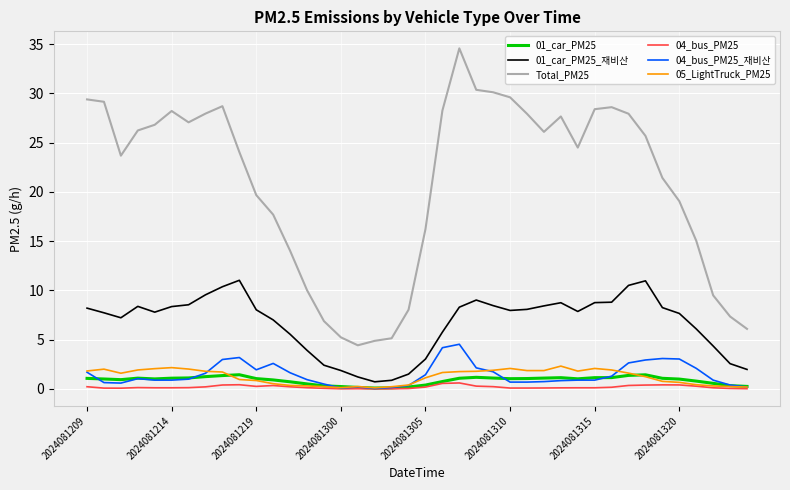

Which series has the largest total across all categories?

Total_PM25